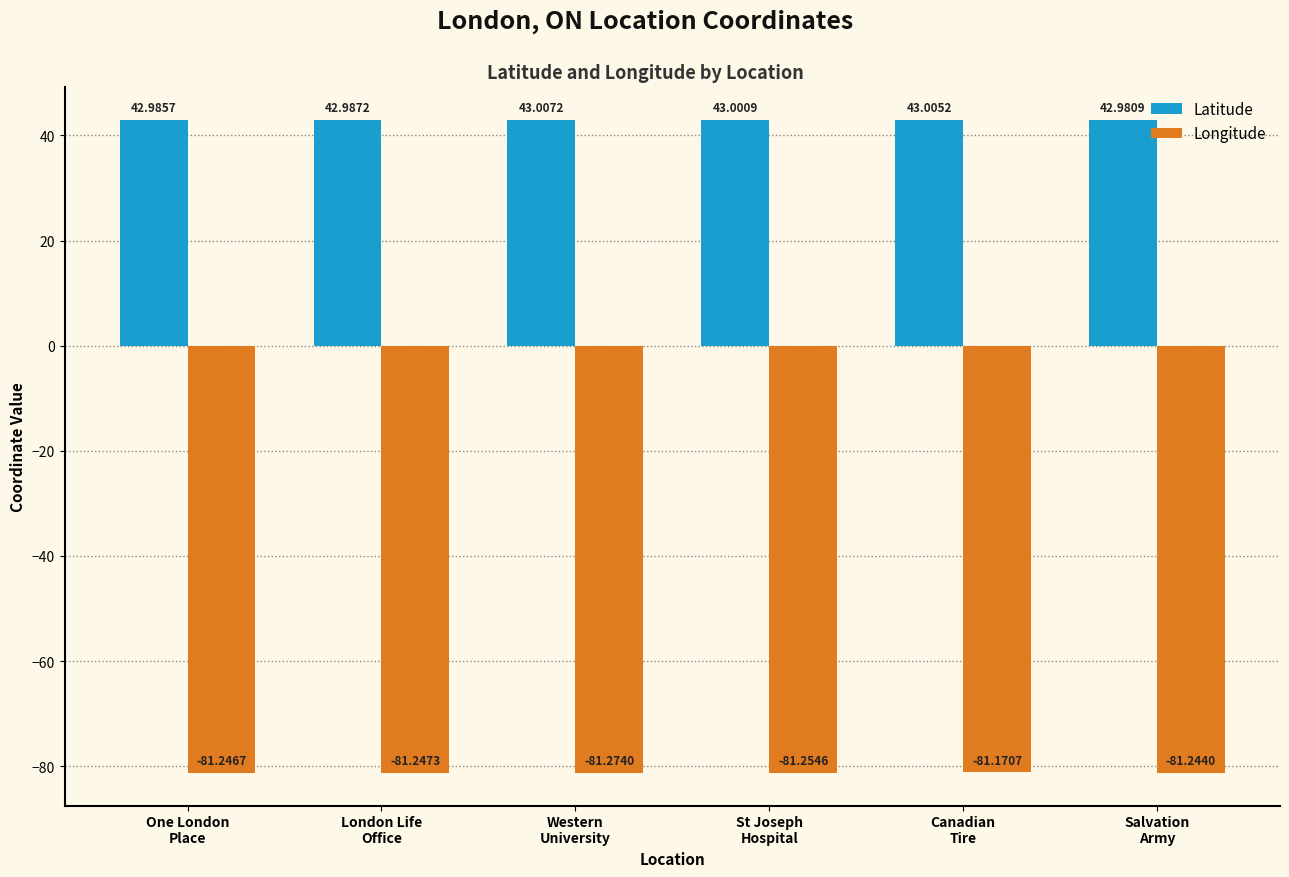

The Latitude series shows 43.0 at Western
University. True or false?

True